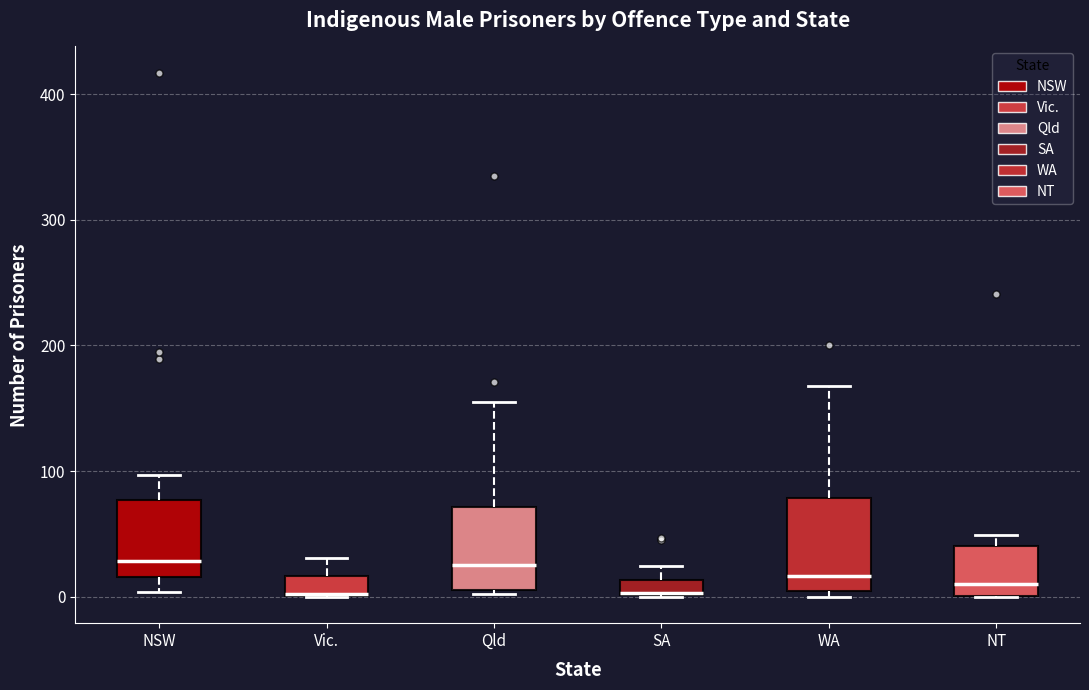

Where is the upper edge of the box for WA on the y-axis? The values are not printed on the chart, so give them approximately, as read against the axis.

80